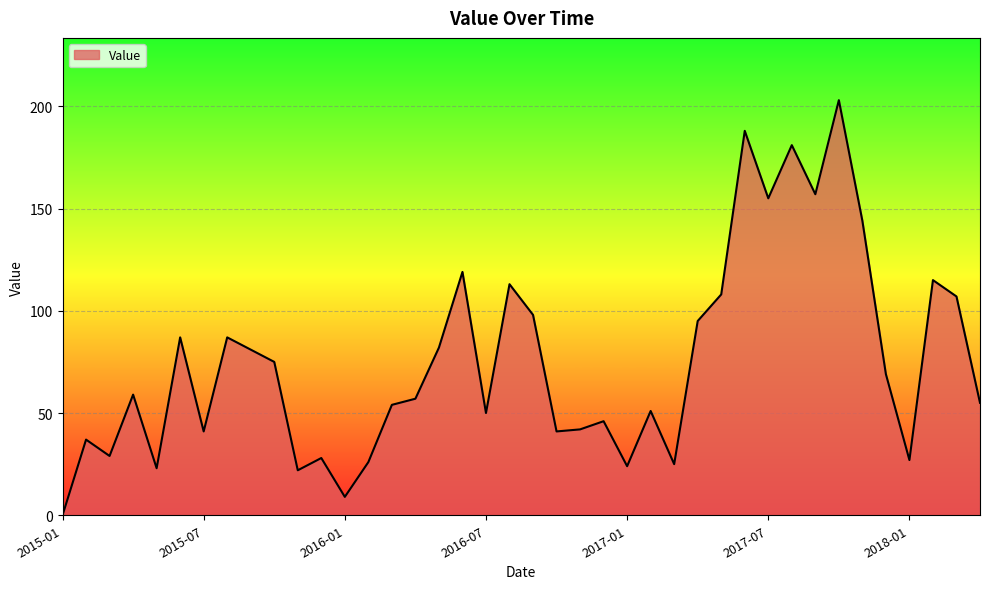

What is the maximum value shown in the chart?

203